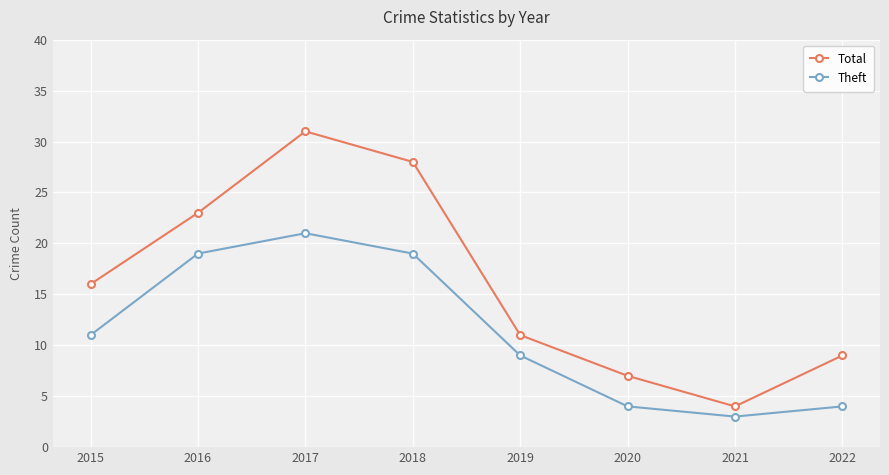

Is the value of Theft at 2019 greater than the value of Total at 2017?

No